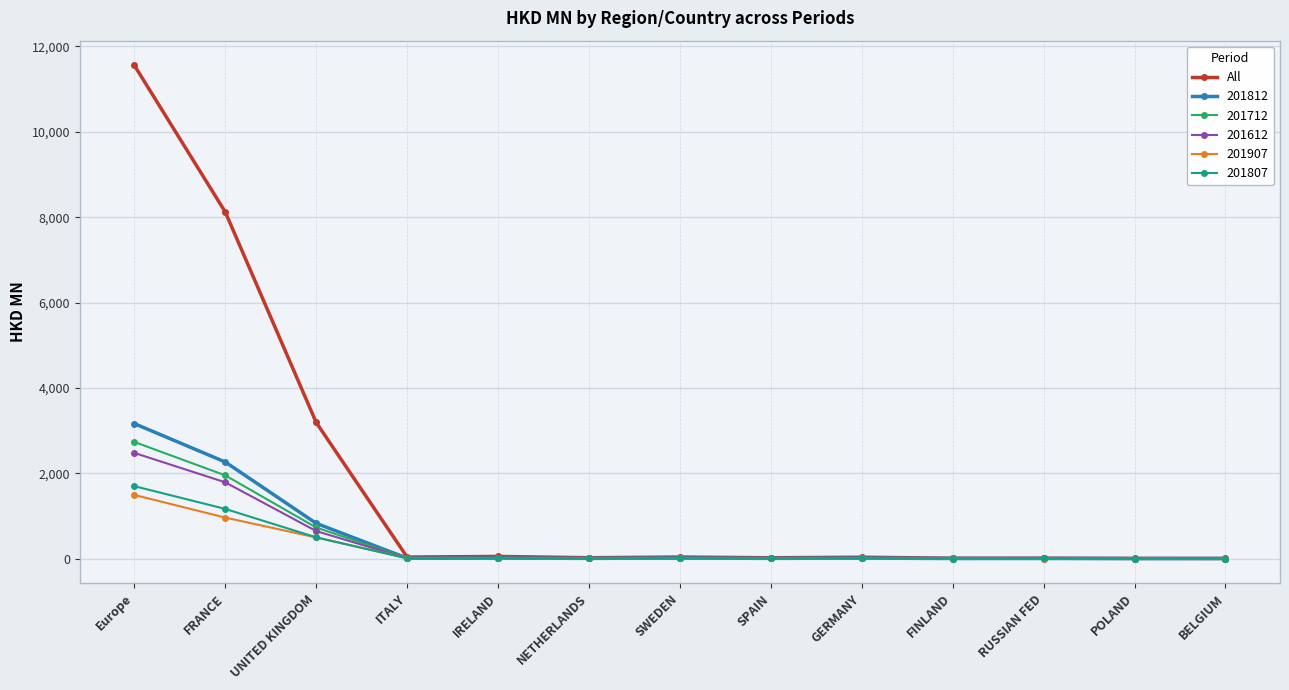

Which series changed the most between Europe and BELGIUM?

All